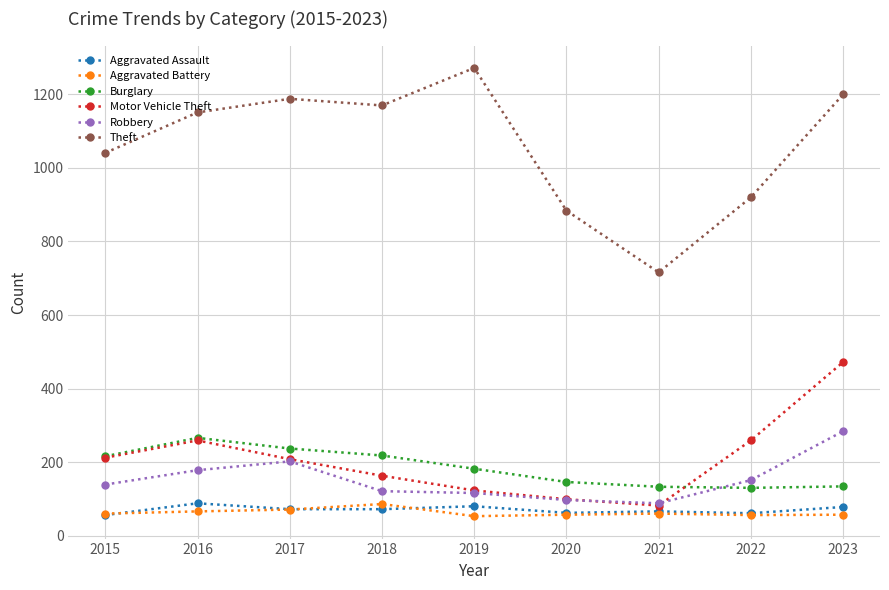

What is the minimum value shown in the chart?

53